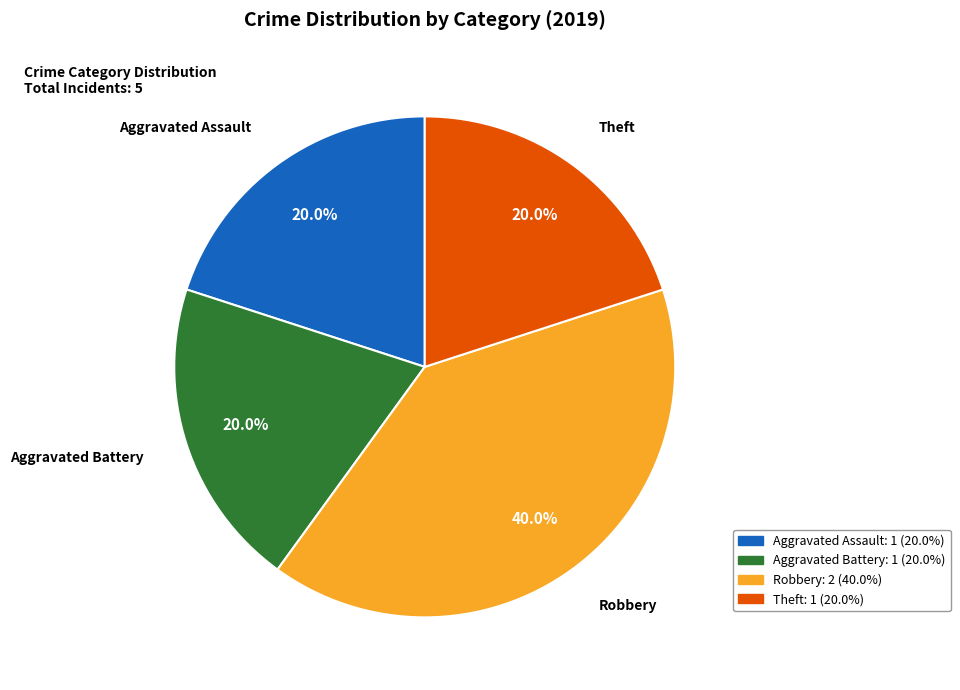

The Aggravated Assault slice represents 20% of the pie. True or false?

True